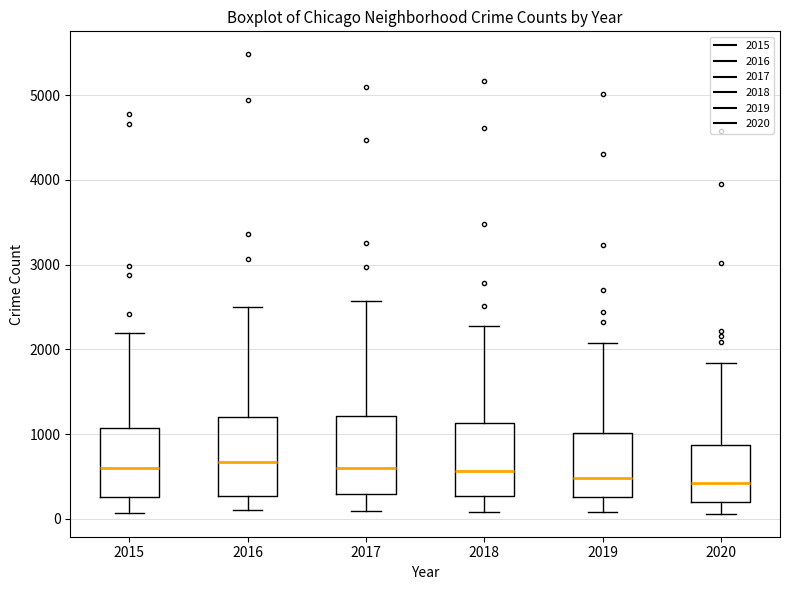

Where does the median line of the box at x = 2017 sit on the y-axis? The values are not printed on the chart, so give them approximately, as read against the axis.

600